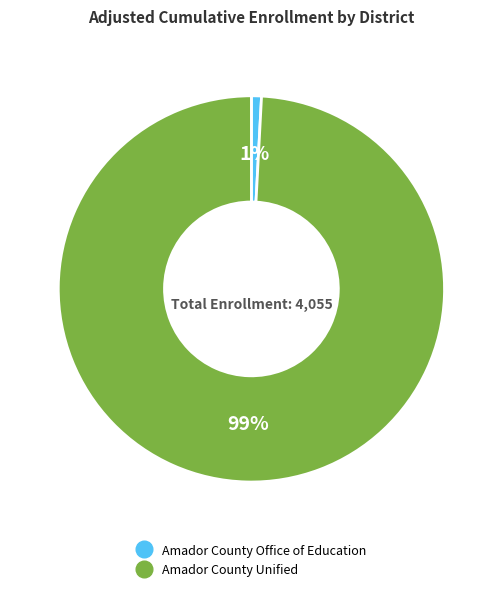

To the nearest percent, what portion does Amador County Office of Education represent?

1%